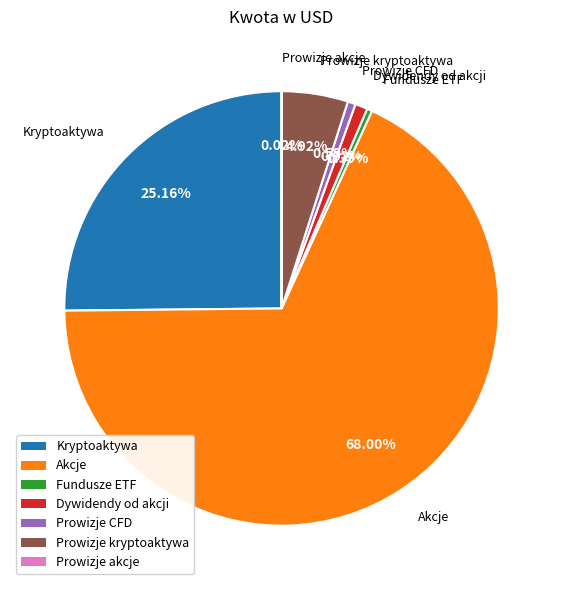

Is there any slice that represents more than half of the pie?

Yes